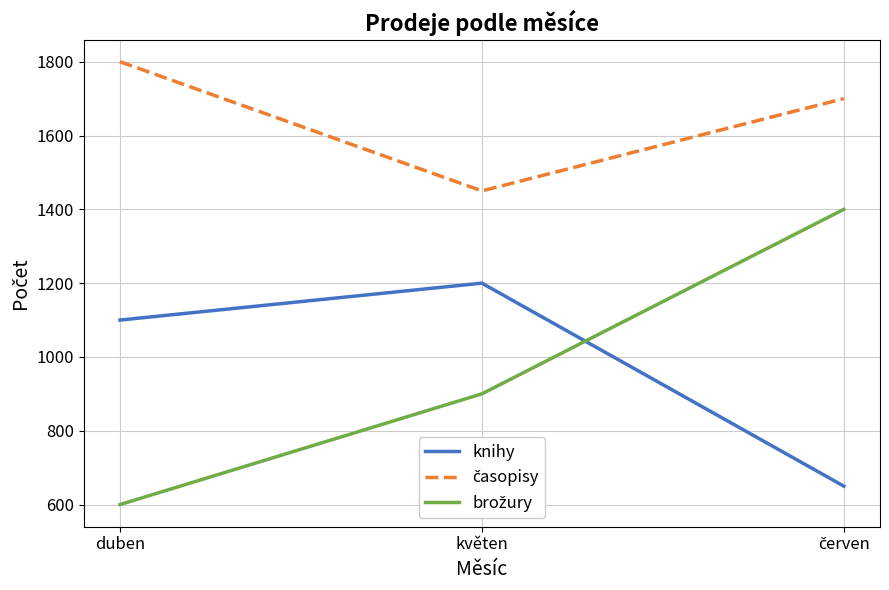

True or false: knihy has a value of 1200 at květen.

True